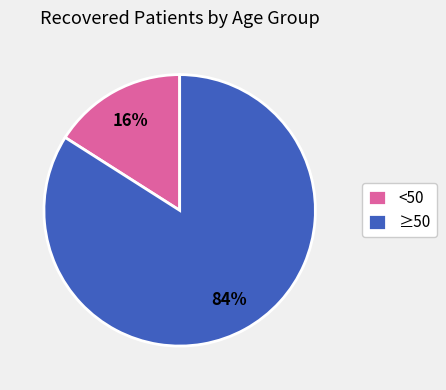

How many segments does this pie chart have?

2